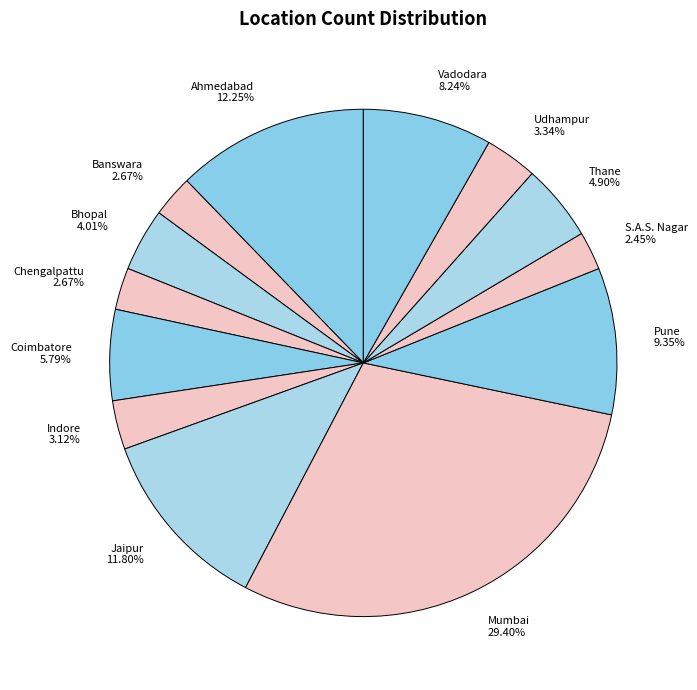

Approximately how many times larger is the value at Ahmedabad compared to Bhopal?

3.1